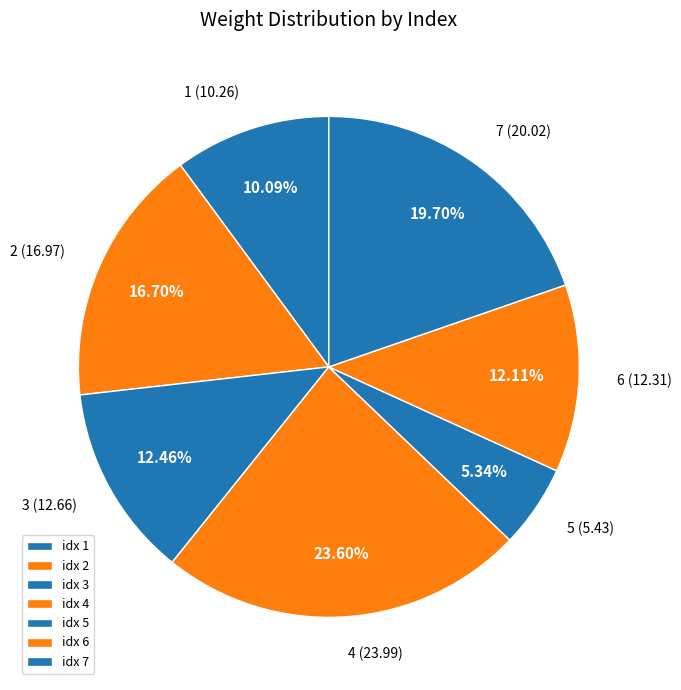

Count the number of slices in the pie.

7